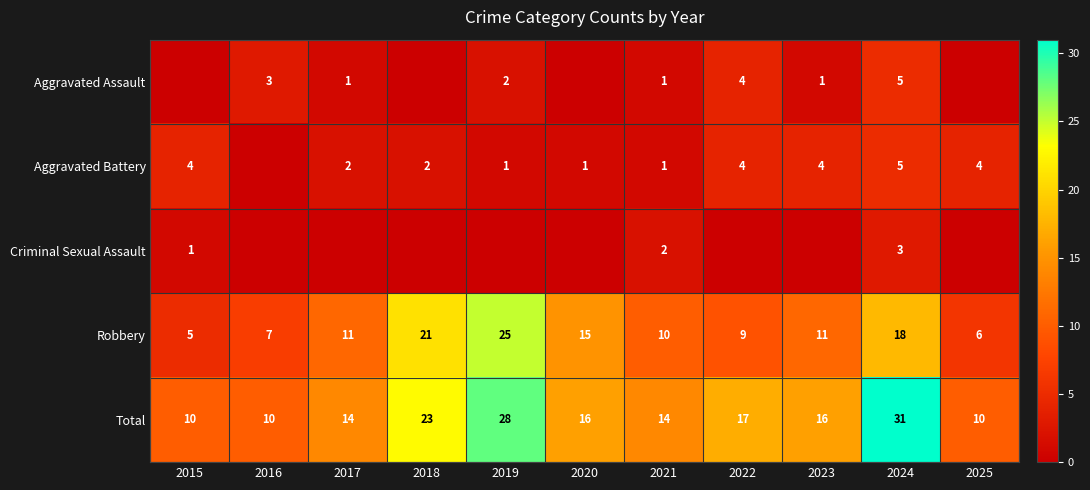

The Aggravated Battery series shows 1 at 2018. True or false?

False